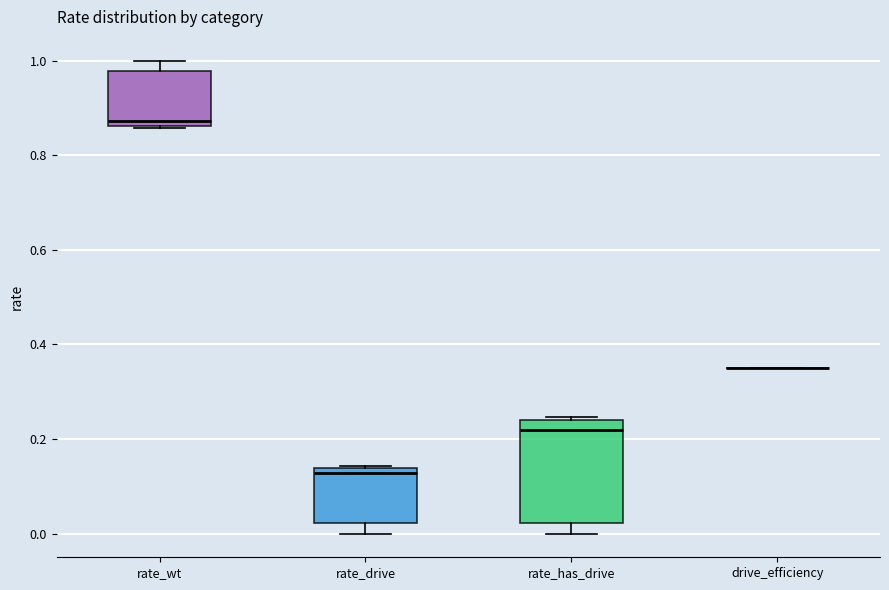

Reading left to right, read every box against the y-axis: the position of its median line, the range the box covers, and the ends of its whiskers. The values are not printed on the chart, so give them approximately, as read against the axis.

rate_wt: median 0.88, box 0.86 to 0.98, whiskers 0.86 to 1.00
rate_drive: median 0.12, box 0.02 to 0.14, whiskers 0.00 to 0.14
rate_has_drive: median 0.22, box 0.02 to 0.24, whiskers 0.00 to 0.24 (just above the box's upper edge)
drive_efficiency: box collapsed to a line at 0.36, whiskers 0.36 to 0.36